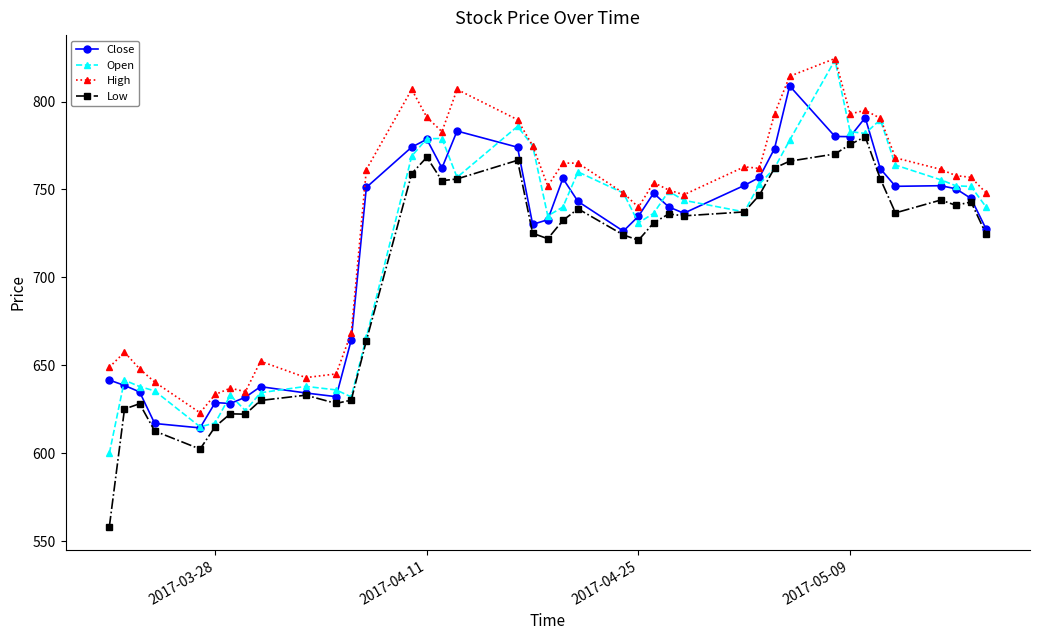

True or false: Close has more than 2 interior local peaks.

True